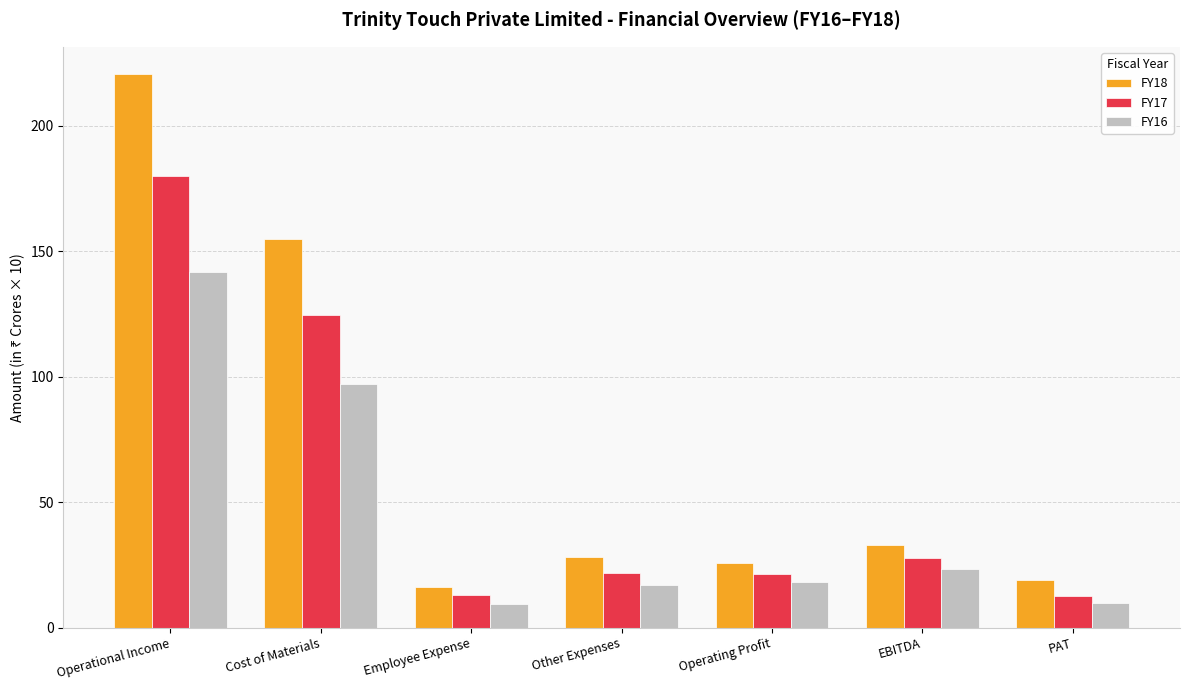

Is it true that FY17 equals 13.2 at Employee Expense?

True